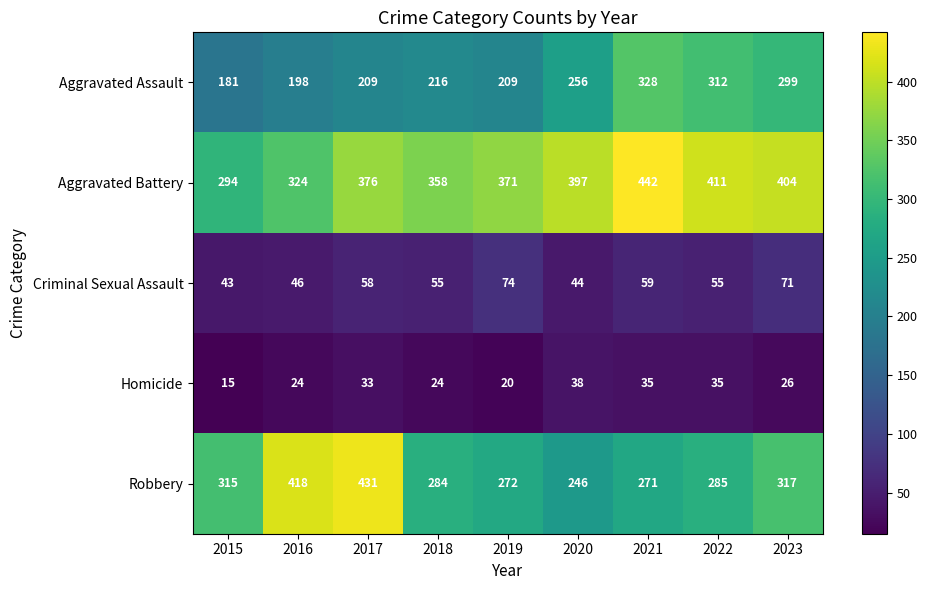

Which category has the highest value in the Robbery series?

2017